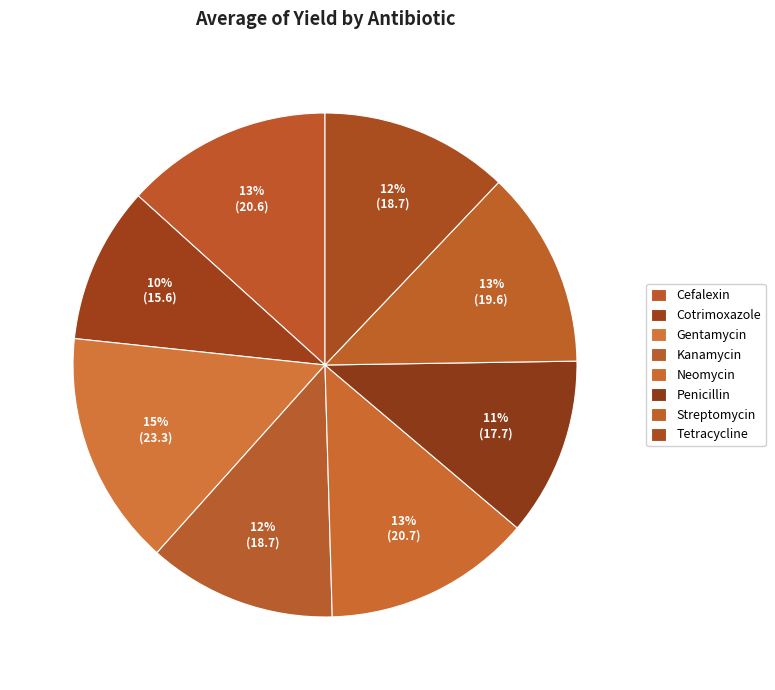

Which category has the biggest portion of the pie?

Gentamycin